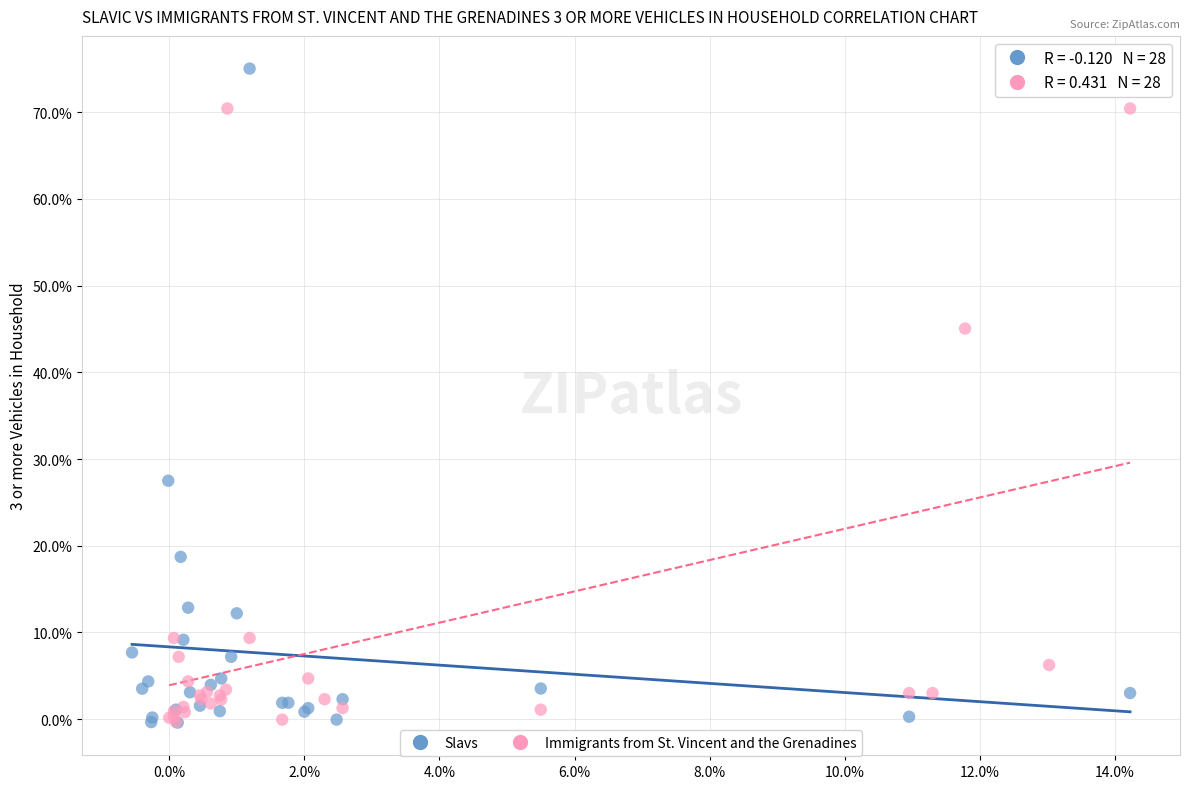

Which series has the widest spread of Y values?

Slavs